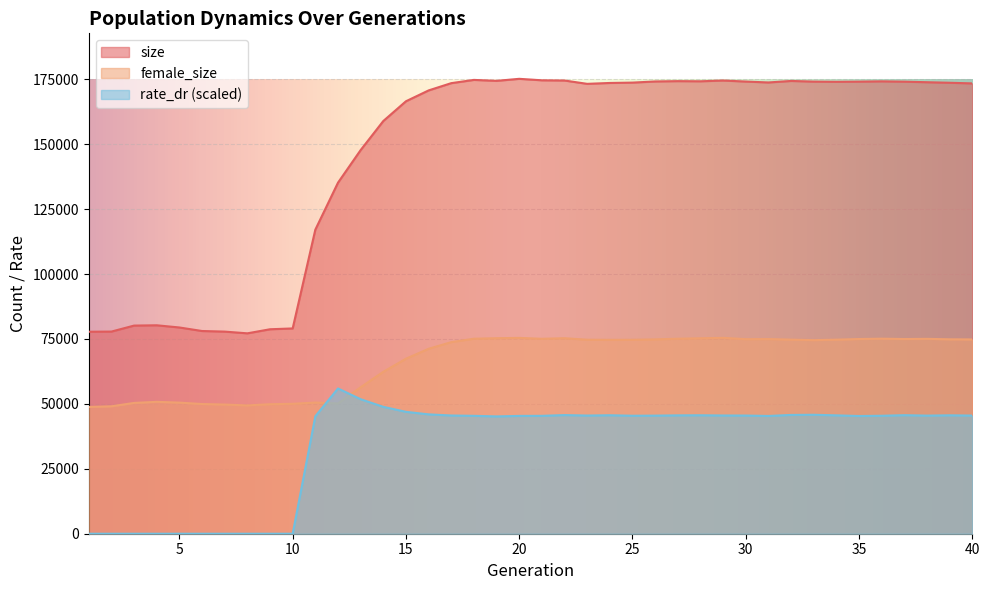

Where does the rate_dr series first go above 45476?

12